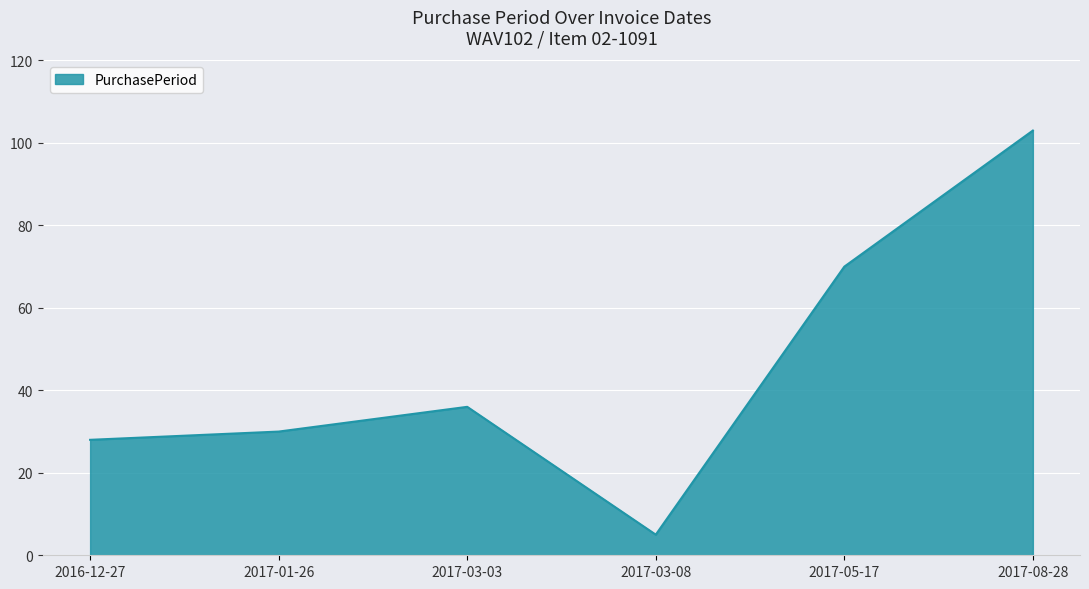

What value does the data have at 2017-08-28, to the nearest 5?

105